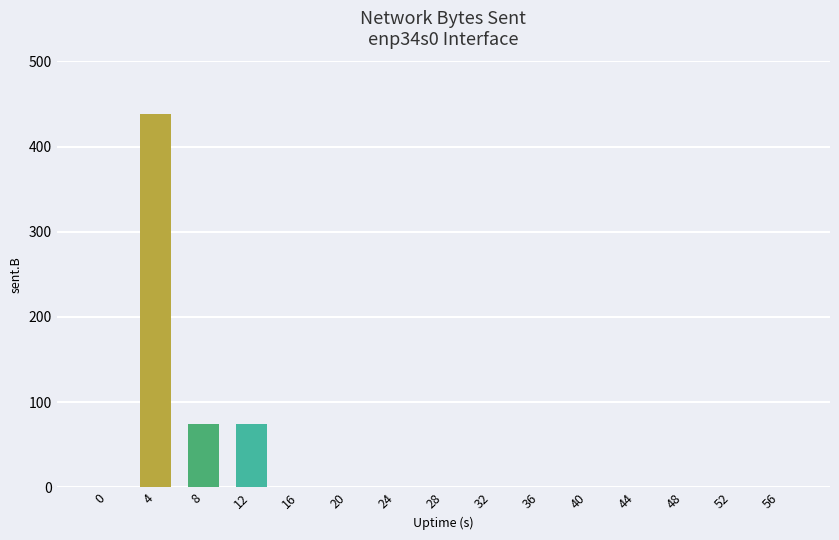

How many values exceed 0?

3